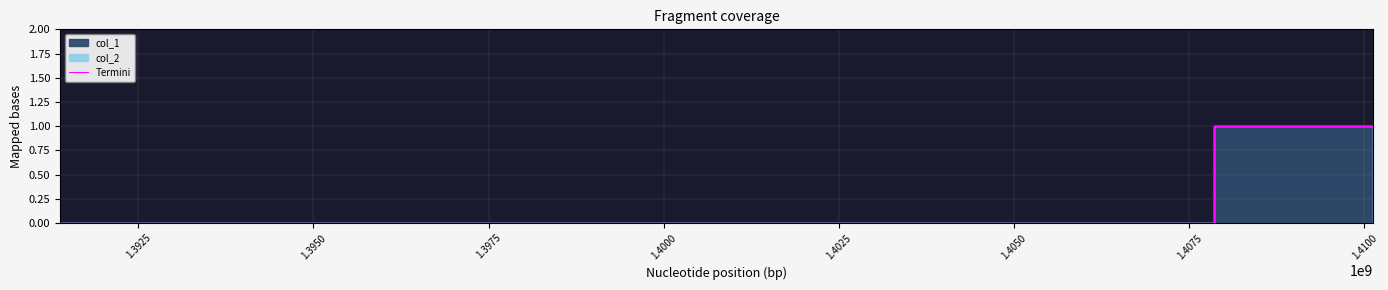

How many values are above zero?

1